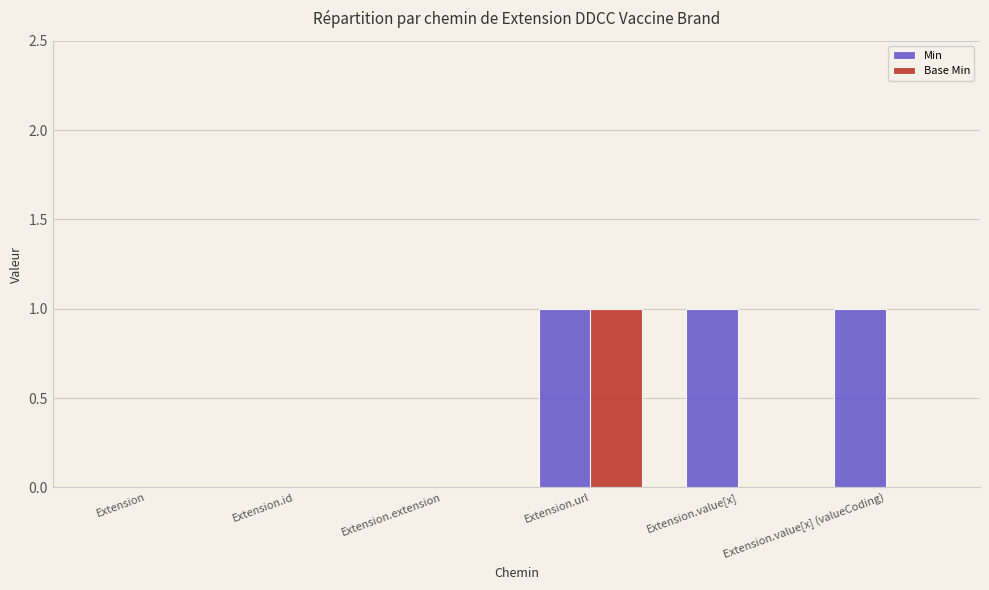

What is the sum of all Min values?

3